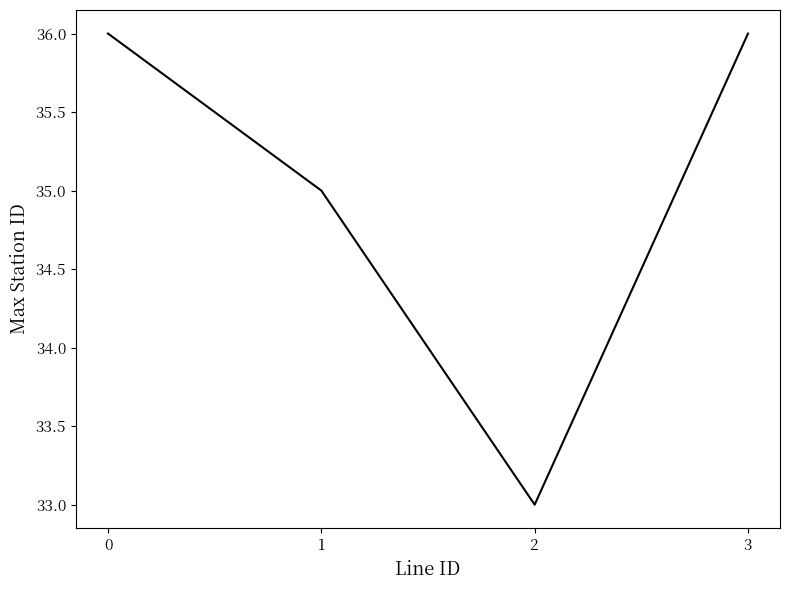

Count the values in the range 35 to 36.

3